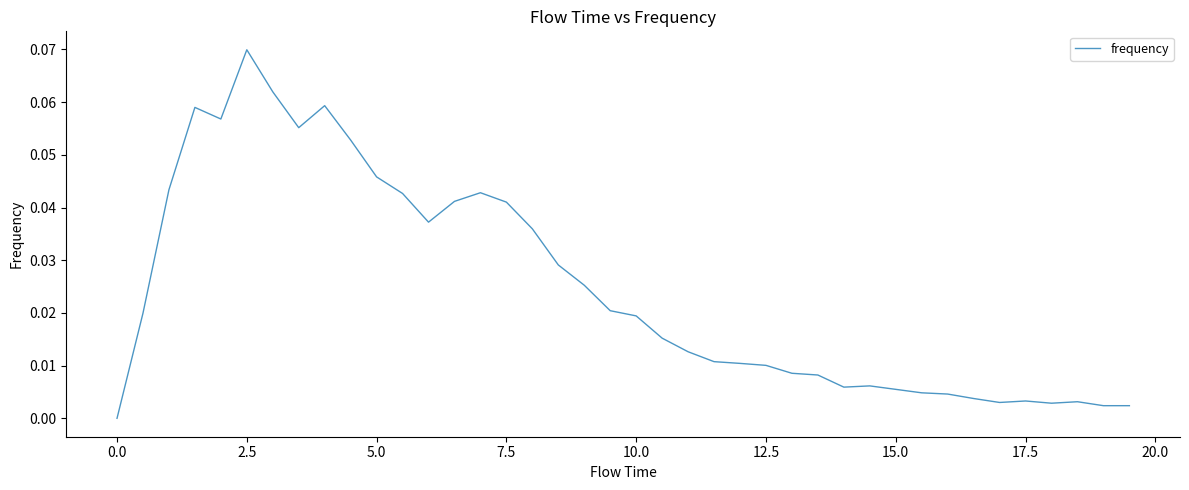

Does the chart display data point markers on the line(s)?

No